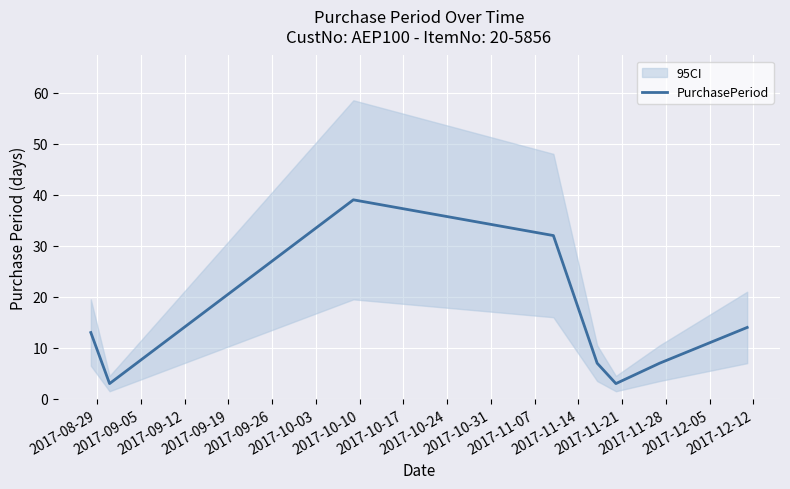

Reading right to left, list all the values displayed in this chart.

14	7	3	7	32	39	3	13